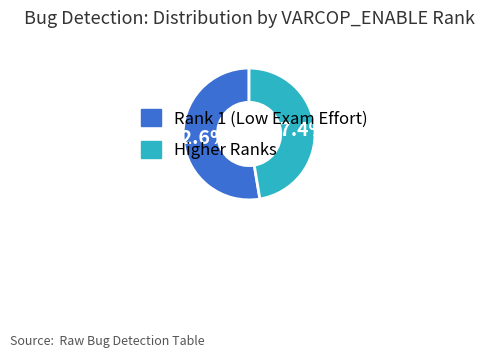

What is the majority slice?

Rank 1 (Low Exam Effort)